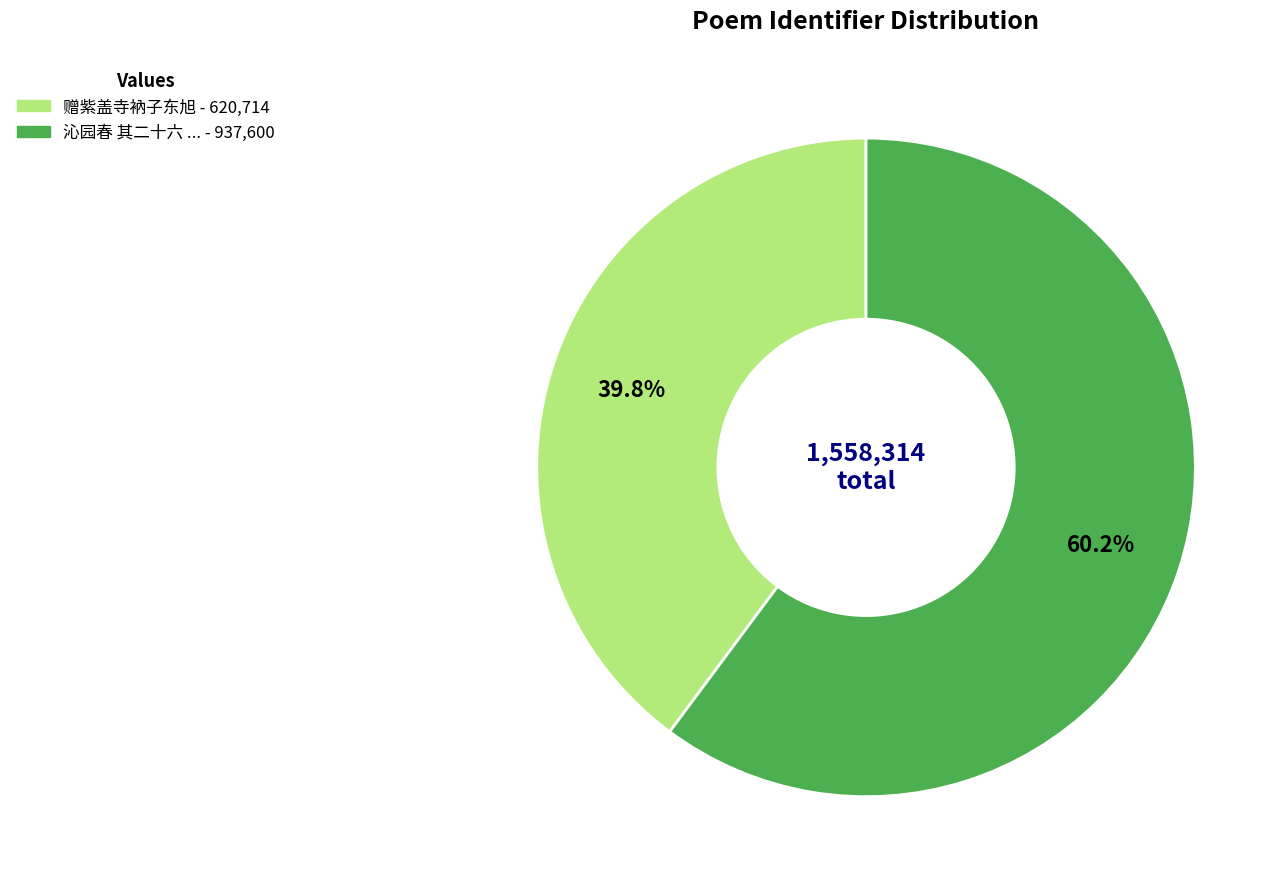

Is there any slice that represents more than half of the pie?

Yes